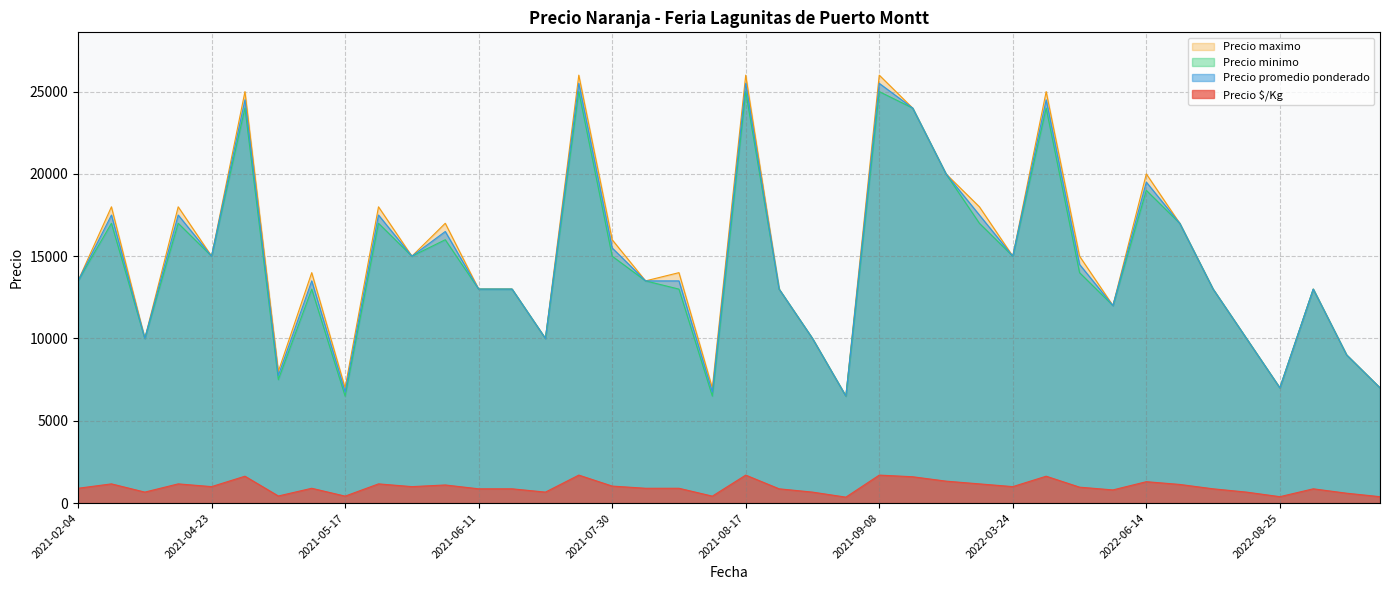

True or false: Precio promedio ponderado and Precio $/Kg cross at least once.

False